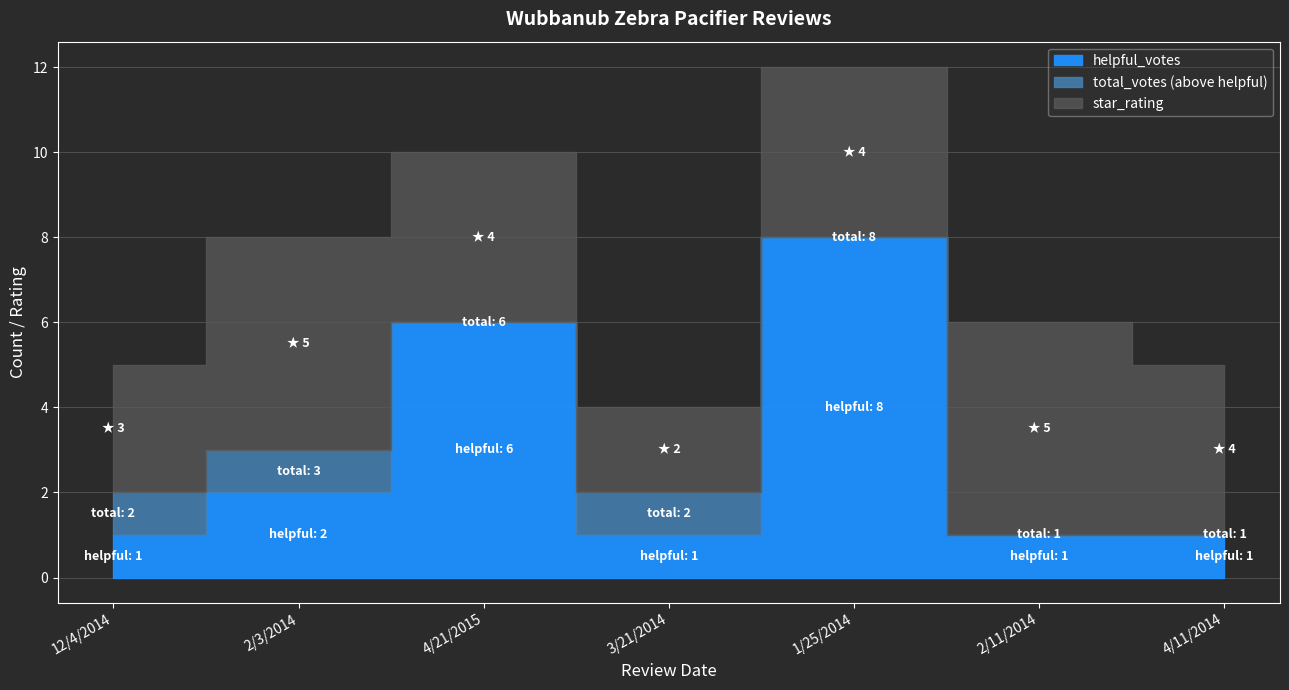

Between 1/25/2014 and 4/11/2014, which is larger?

1/25/2014